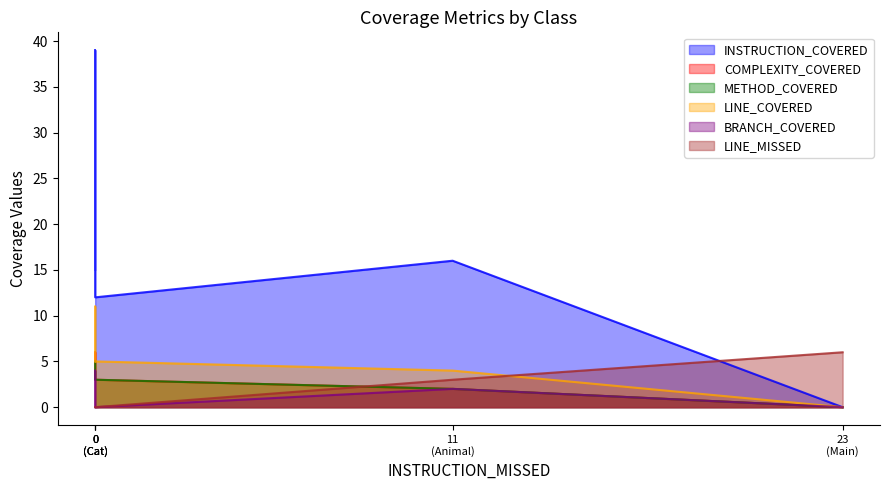

The METHOD_COVERED series shows 3 at Animal. True or false?

False